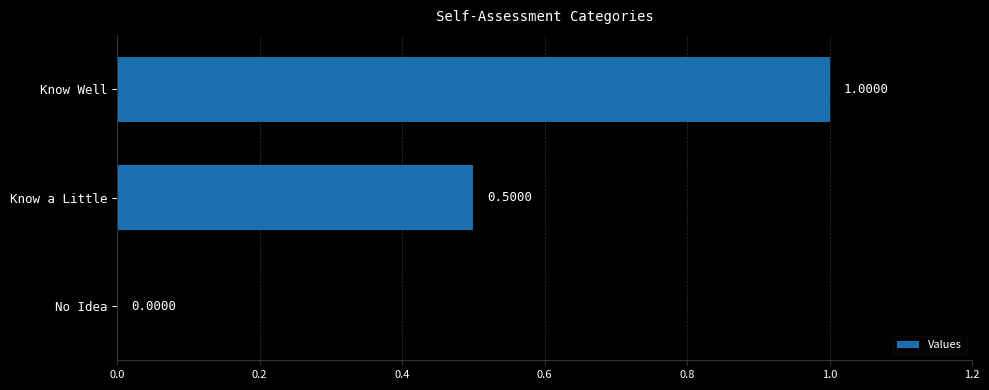

What is the change in value from Know Well to Know a Little?

-0.5